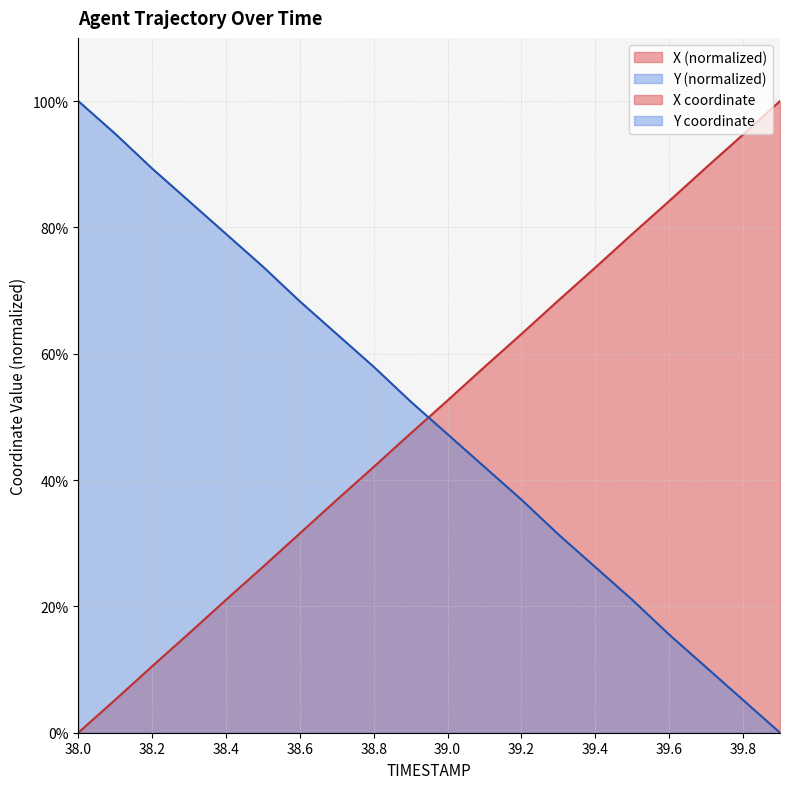

True or false: Y has more than 0 interior local peaks.

False